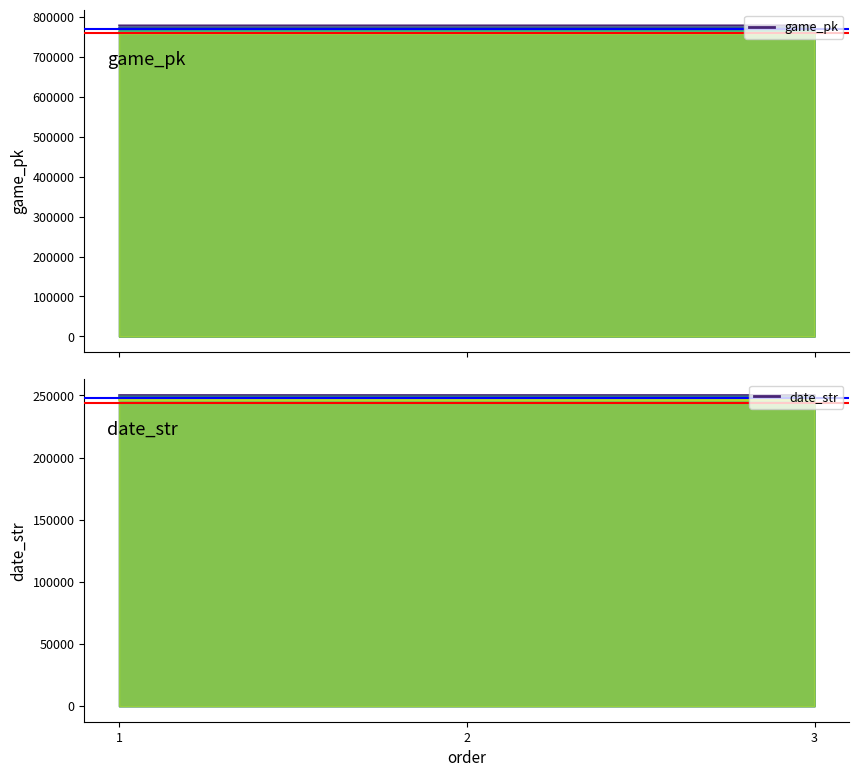

What is the average value of the date_str series?

250410